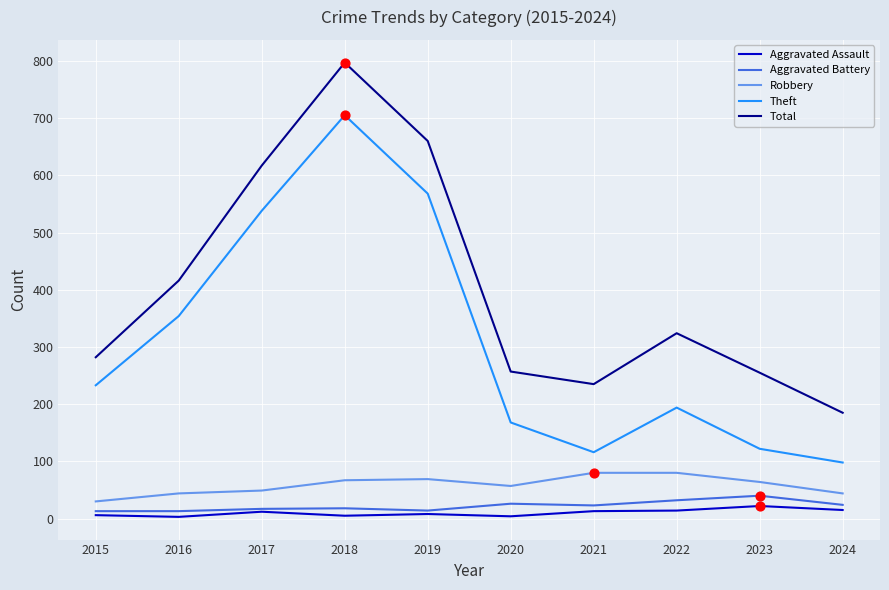

Between 2016 and 2017, which series saw the biggest shift?

Total